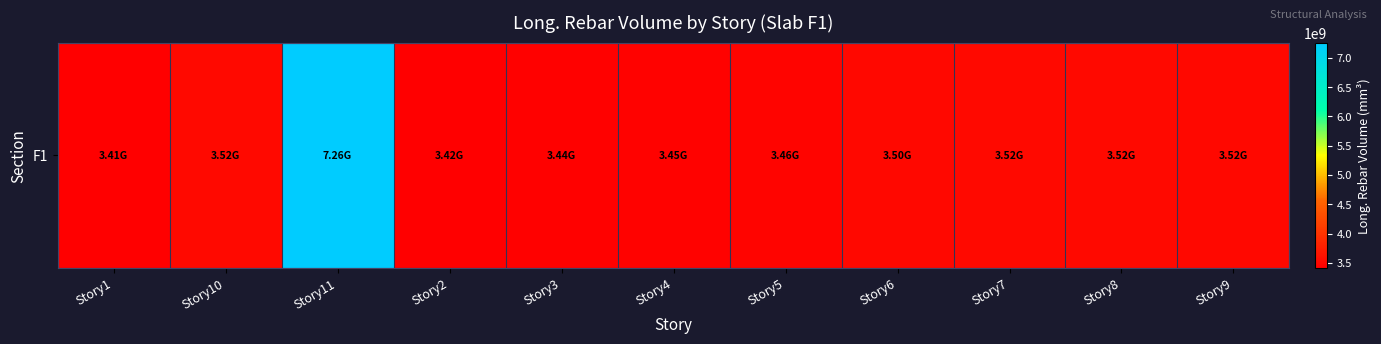

Rank the categories by value from highest to lowest.

Story11, Story8, Story7, Story10, Story9, Story6, Story5, Story4, Story3, Story2, Story1